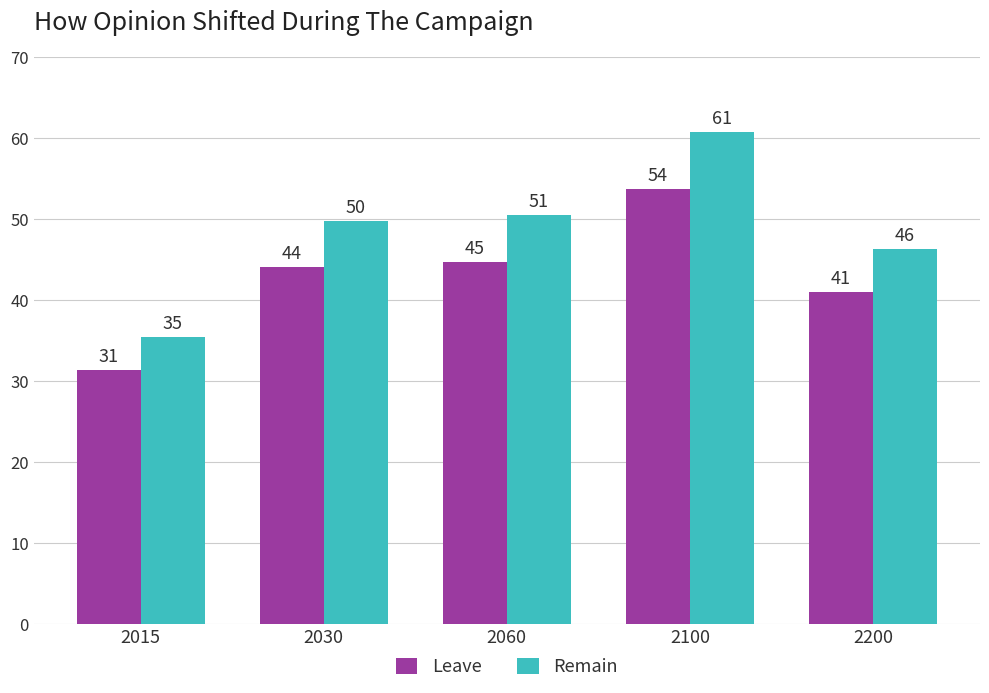

What is the lowest value of the Leave series?

31.4